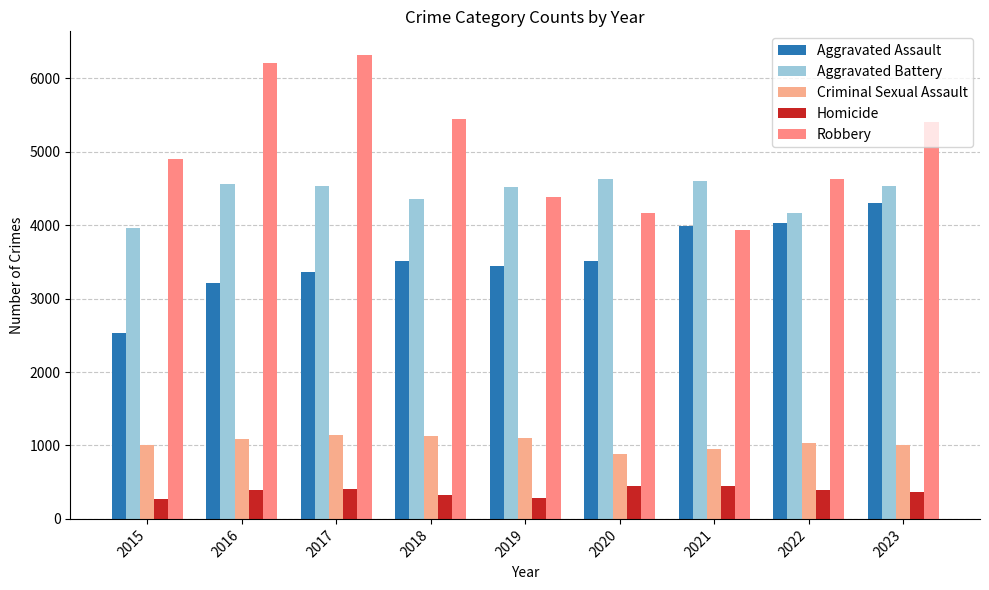

At which label is Homicide closest to 361?

2023